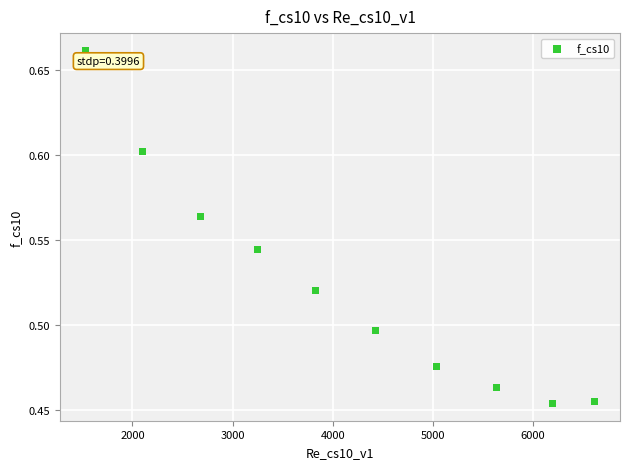

What is the range of X values (max minus min)?

5085.8